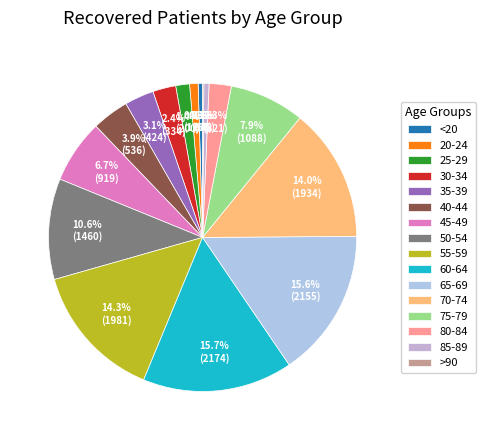

Between 85-89 and 65-69, which is larger?

65-69